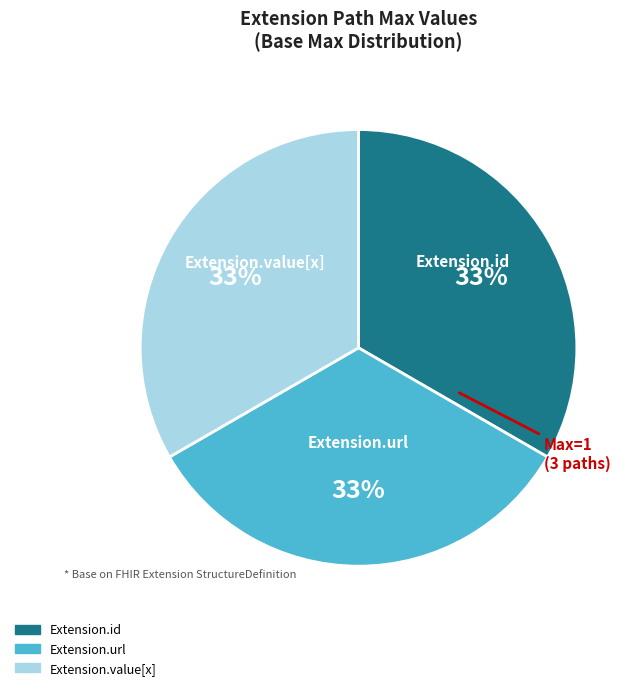

To the nearest percent, what is the average slice percentage?

33%